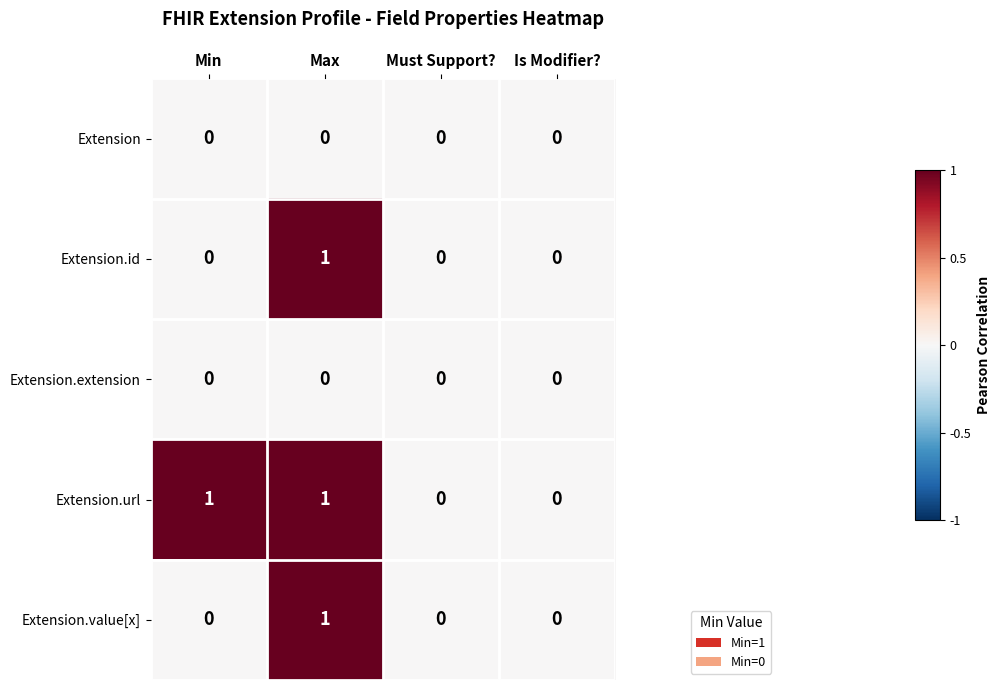

What is the total value across all series at Max?

3